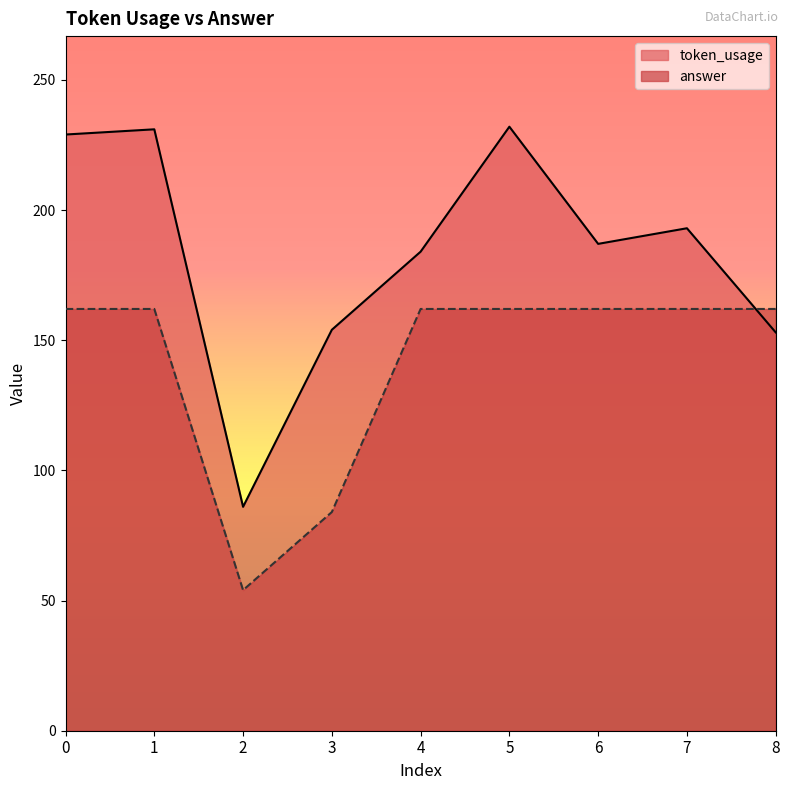

In token_usage, how many points are lower than both neighbors (excluding endpoints)?

2